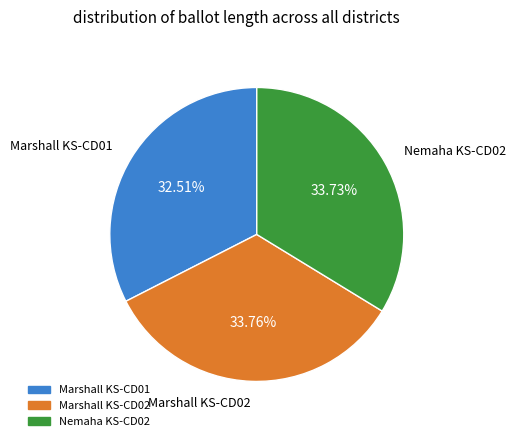

Is there any slice that represents more than half of the pie?

No